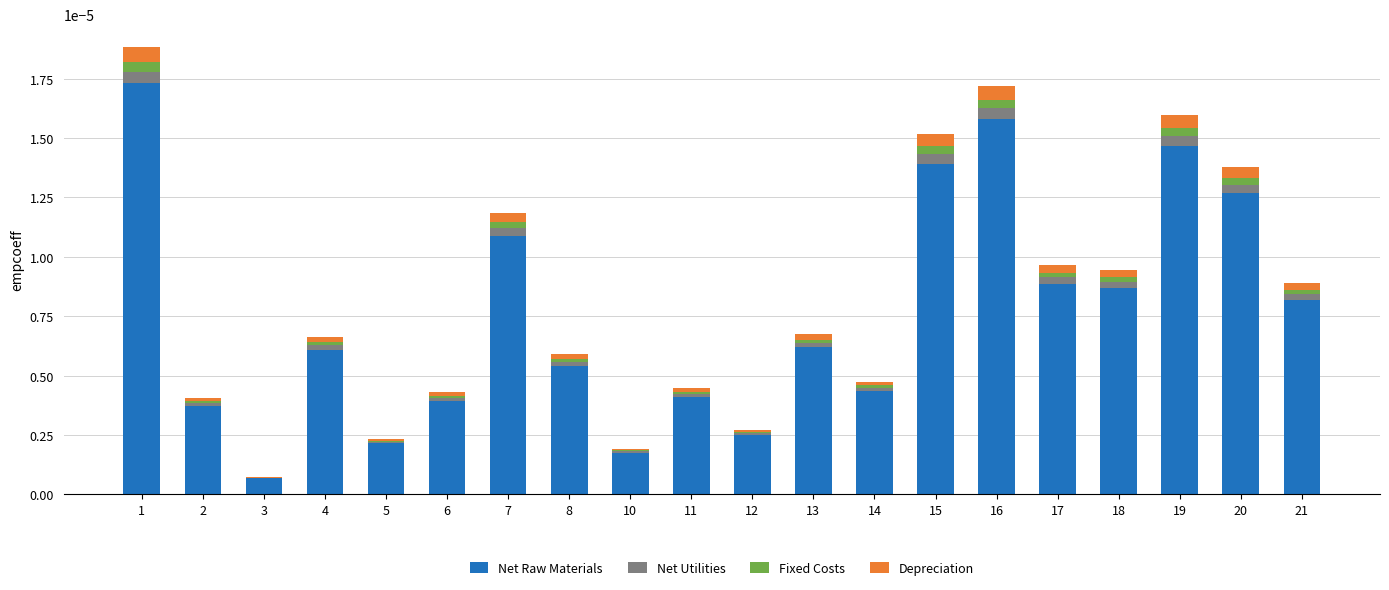

Is it true that Net Raw Materials equals 0.0 at 6?

True